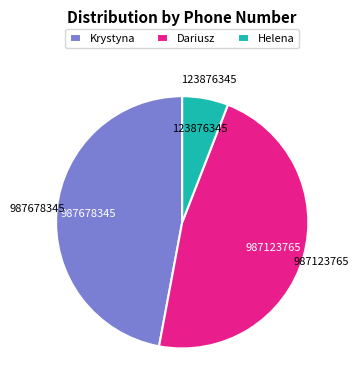

What is the smallest slice in the pie chart?

Helena